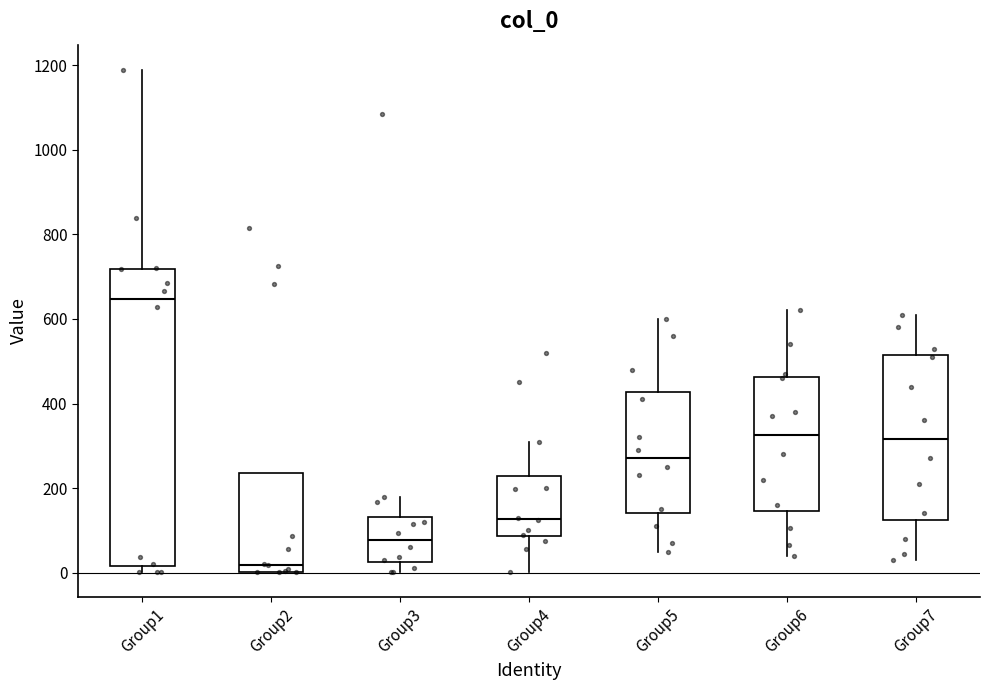

Where is the upper edge of the box for Group5 on the y-axis? The values are not printed on the chart, so give them approximately, as read against the axis.

420